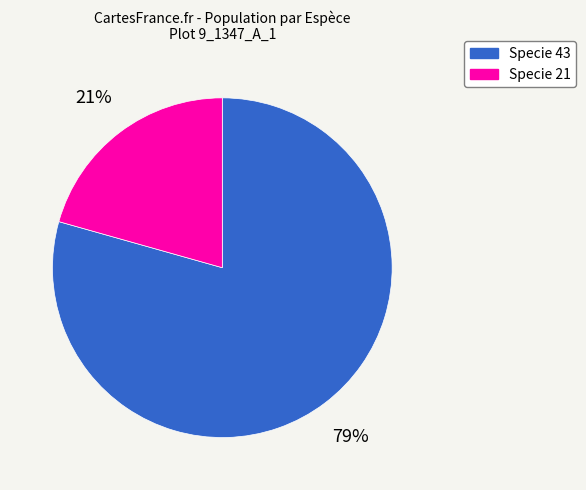

To the nearest percent, what is the average slice percentage?

50%